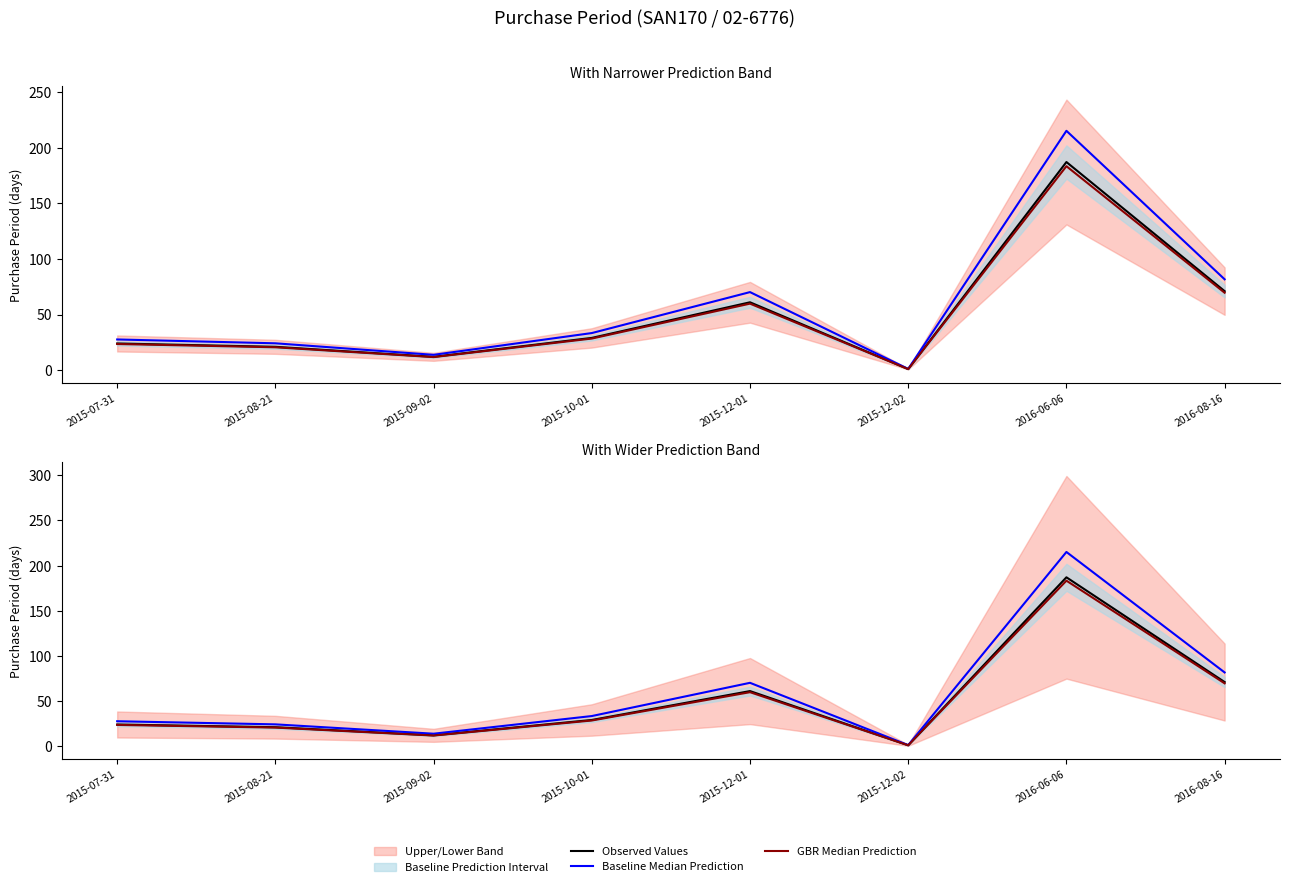

At how many categories does at least one series exceed 62?

3